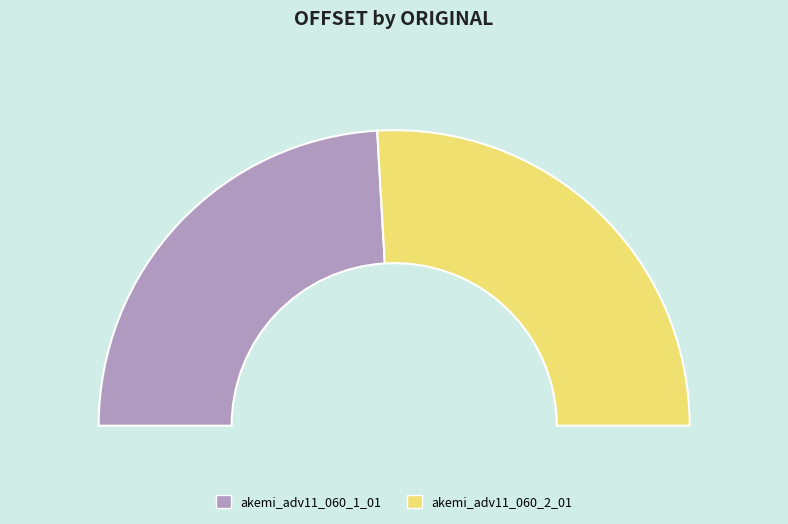

To the nearest percent, what is the difference between the largest and smallest slice percentages?

4%